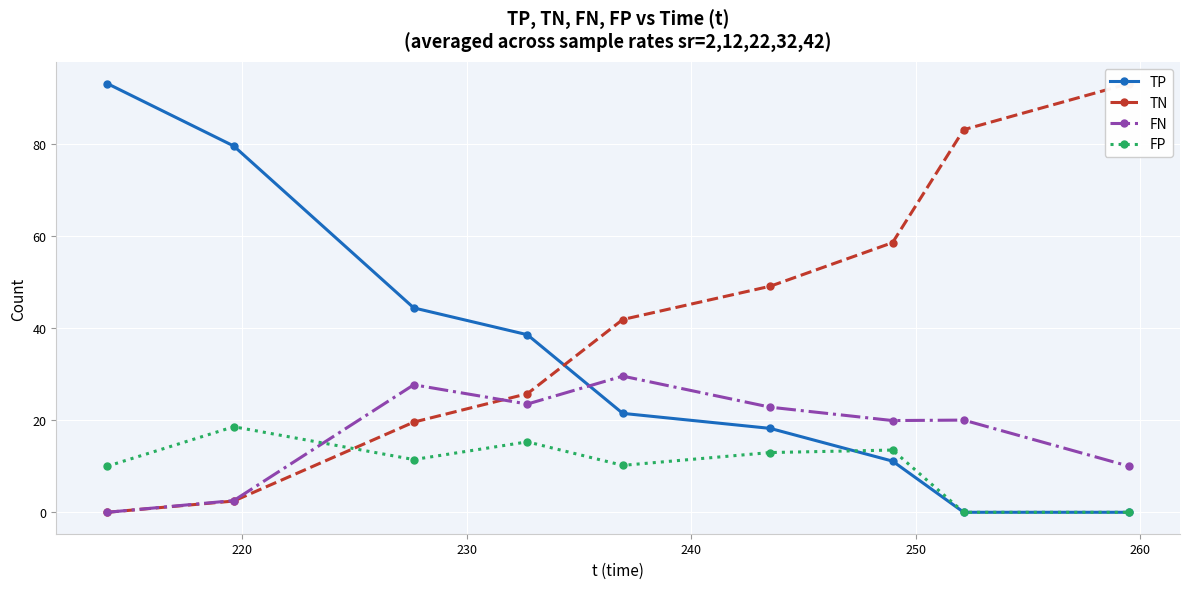

At how many categories does at least one series exceed 91?

2